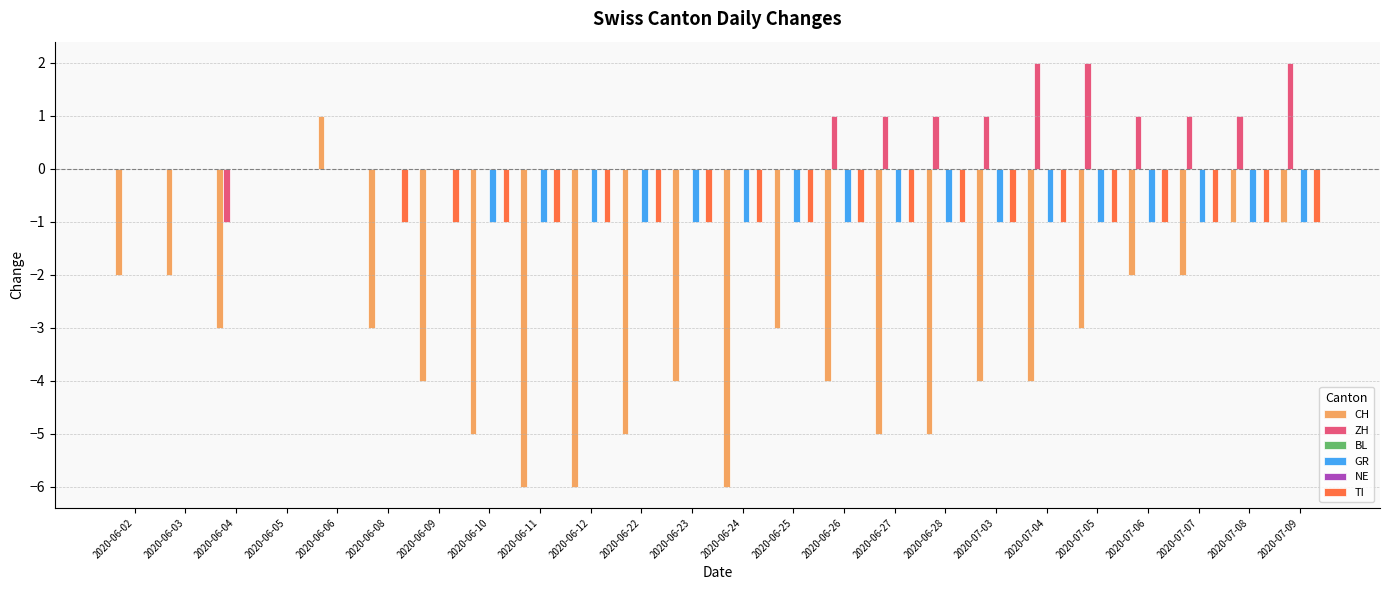

Which series changed the most between 2020-06-08 and 2020-06-28?

CH